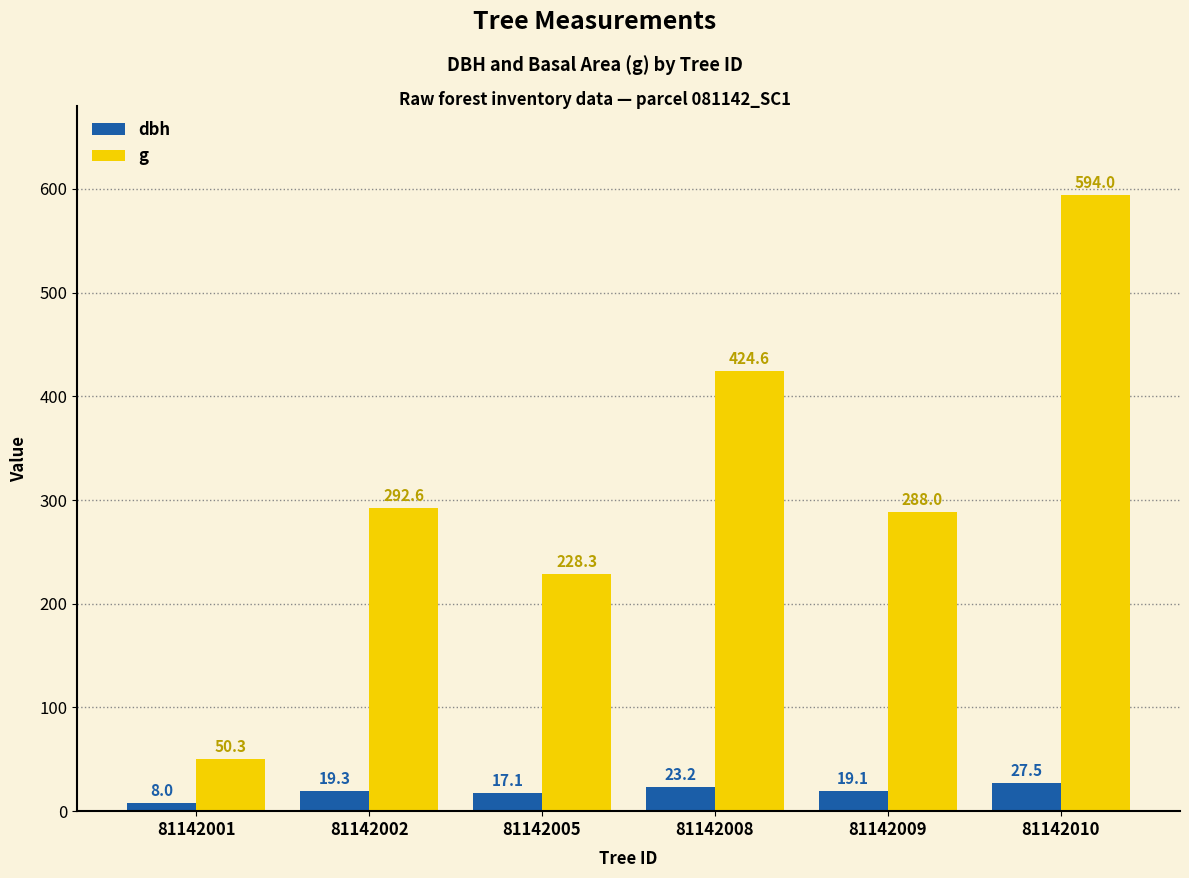

What is the difference between the g values at 81142010 and 81142009?

305.9